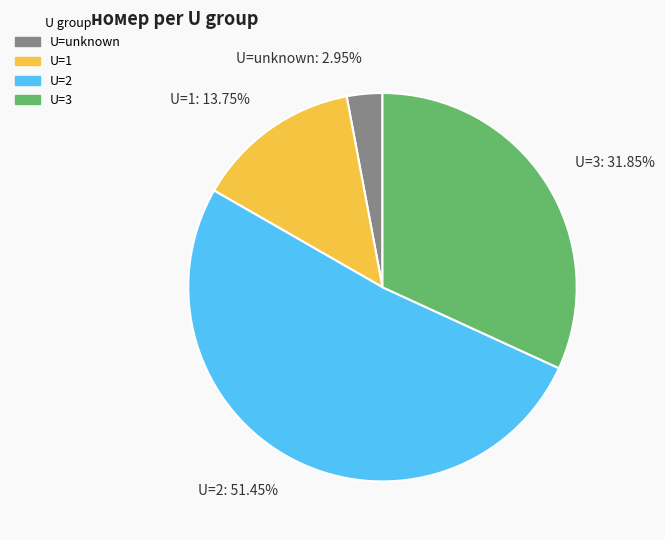

Is there any slice that represents more than half of the pie?

Yes